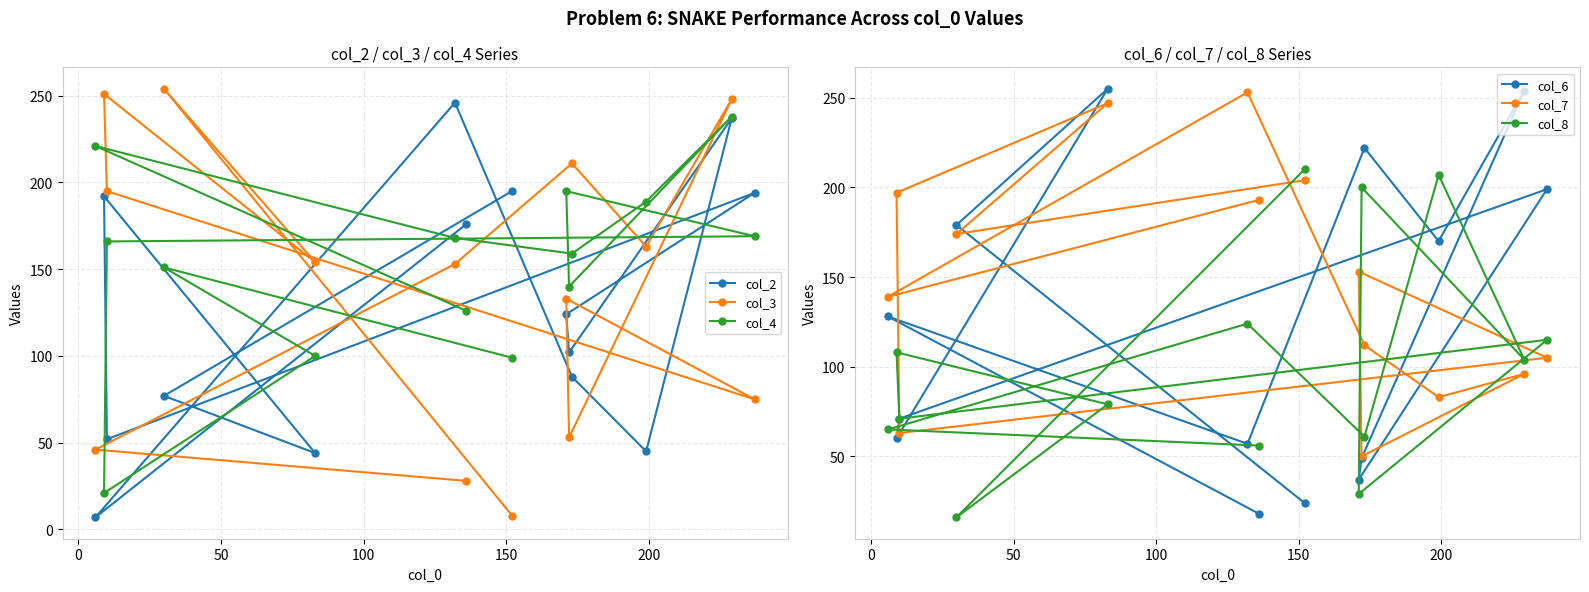

True or false: col_8 and col_6 intersect in this chart.

True